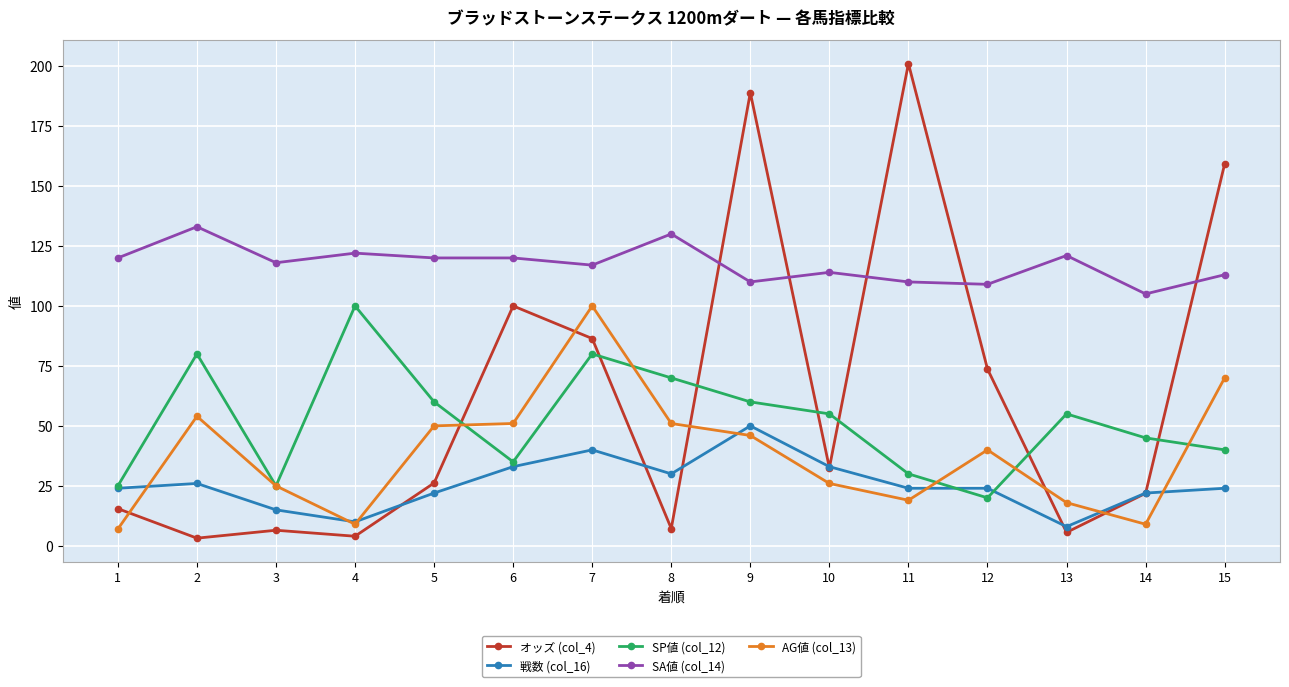

Is it true that 戦数 (col_16) equals 24.0 at 11?

True